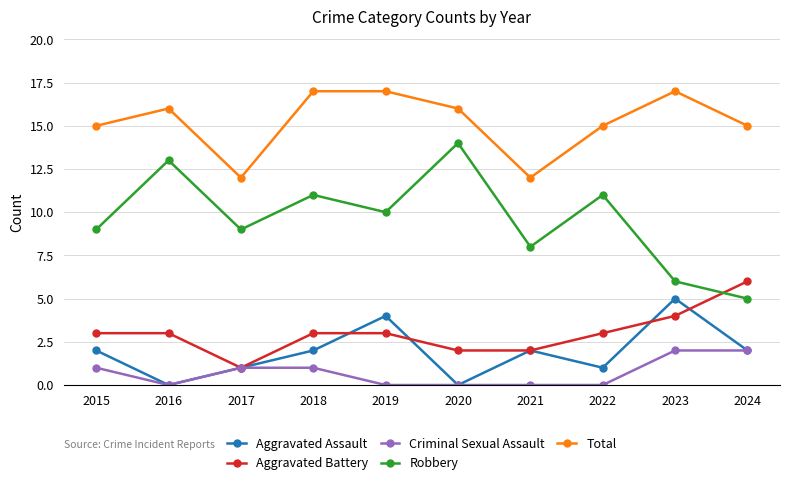

Does the chart display data point markers on the line(s)?

Yes